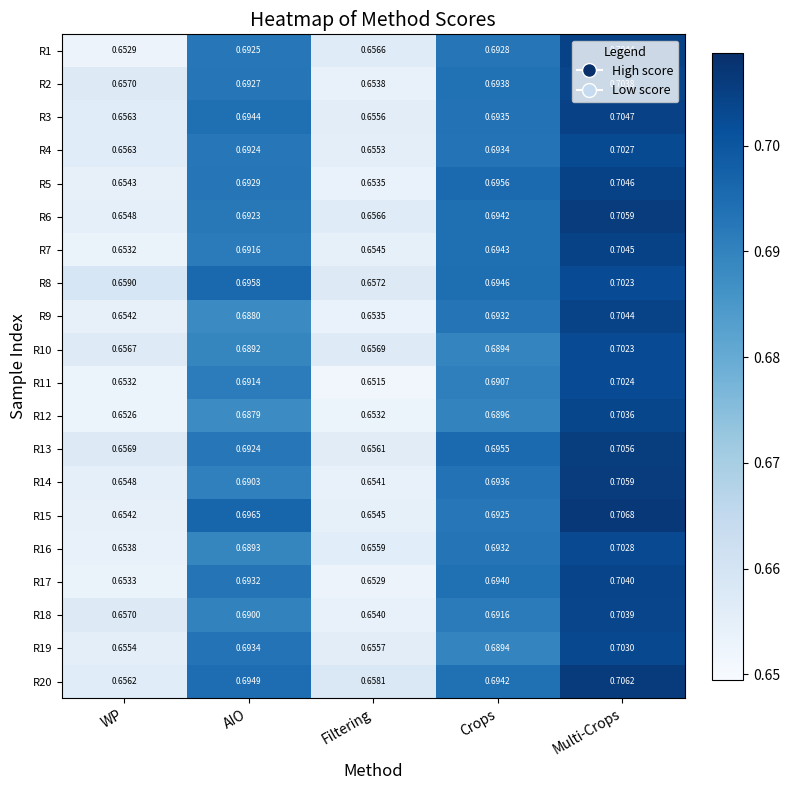

Which category has the highest value in the R15 series?

Multi-Crops